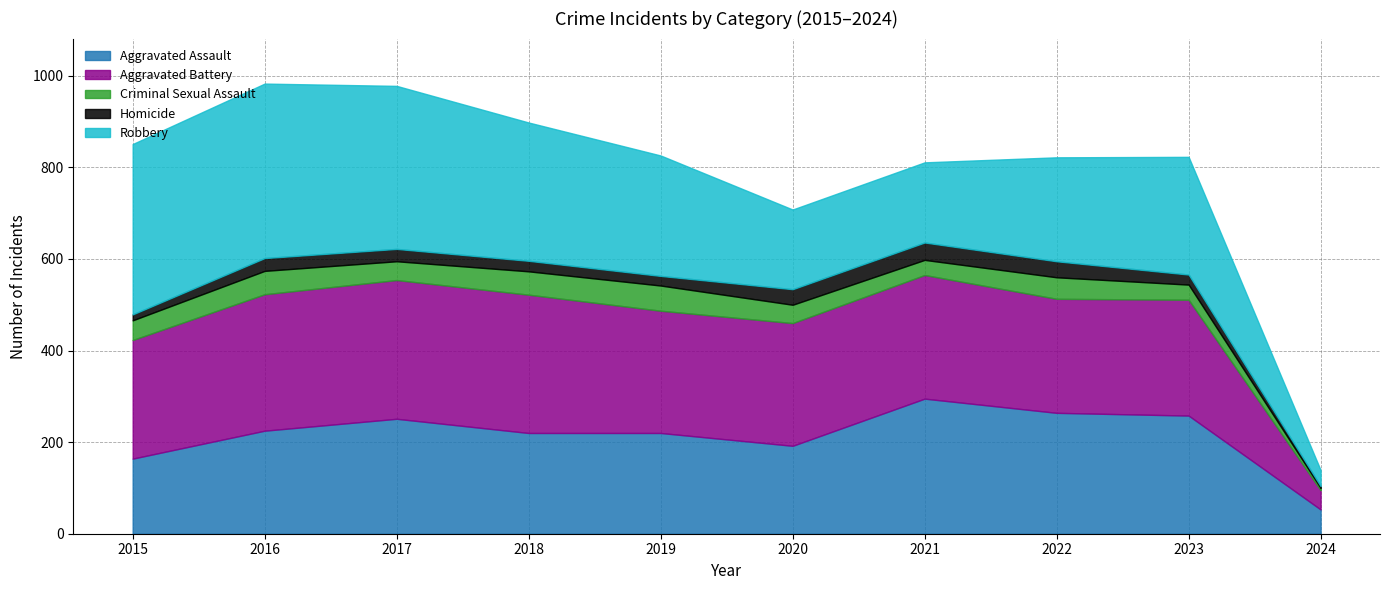

What is the value of the Criminal Sexual Assault point at the 10th from the left?

5